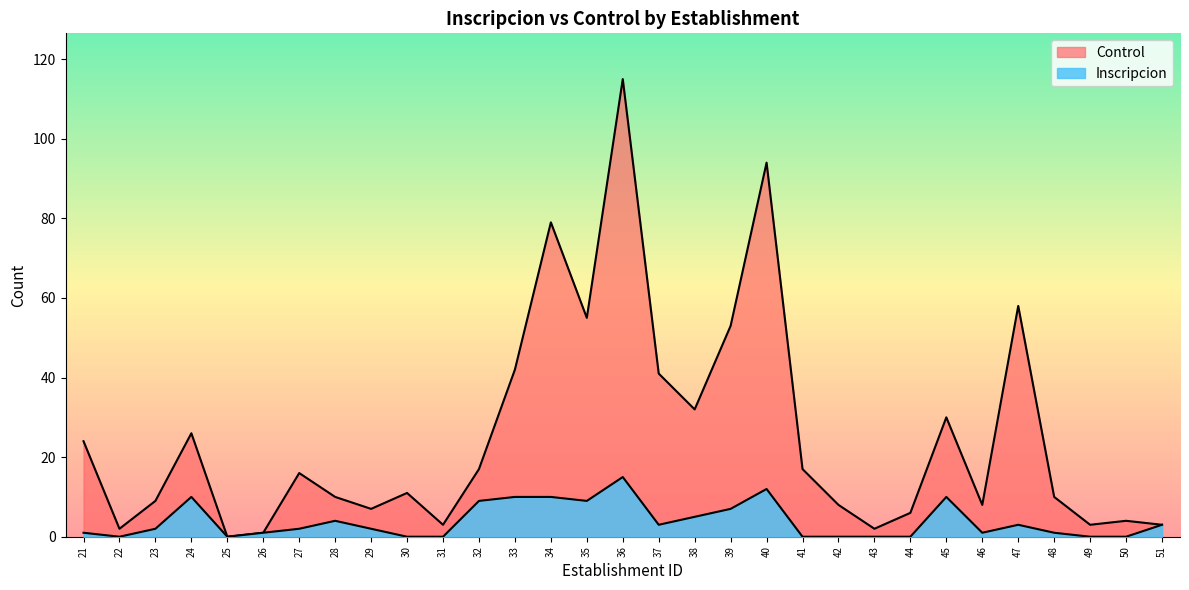

Is the value of Control at 40 greater than the value of Inscripcion at 32?

Yes